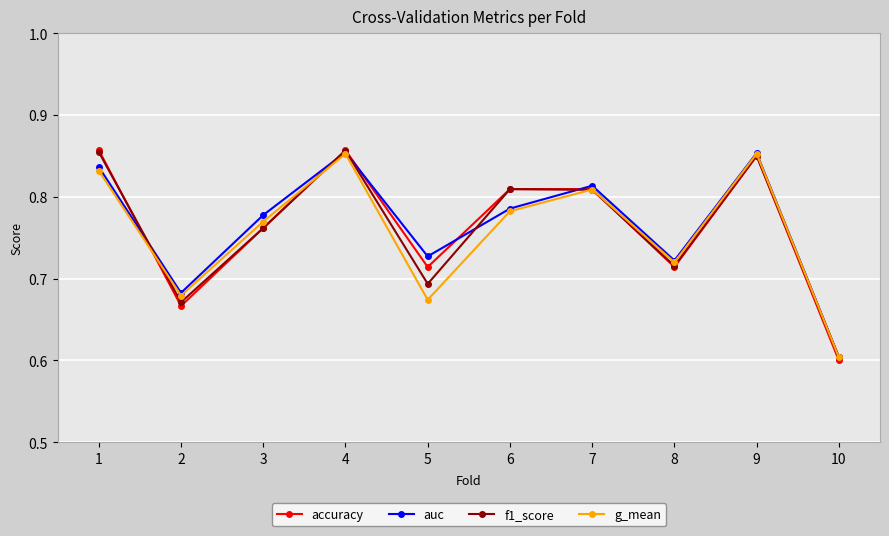

What is the sum of the auc values at 9 and 6?

1.6